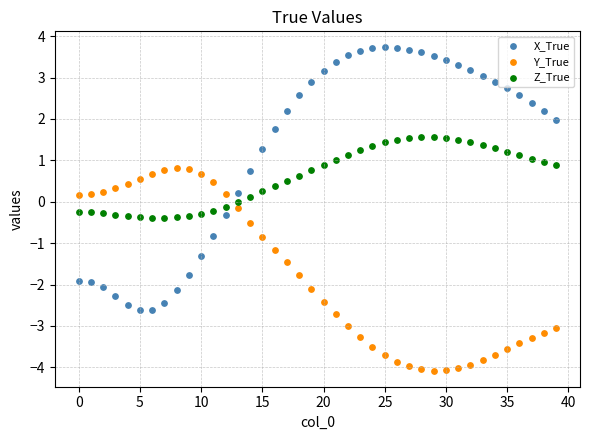

Which series reaches the minimum Y coordinate?

Y_True